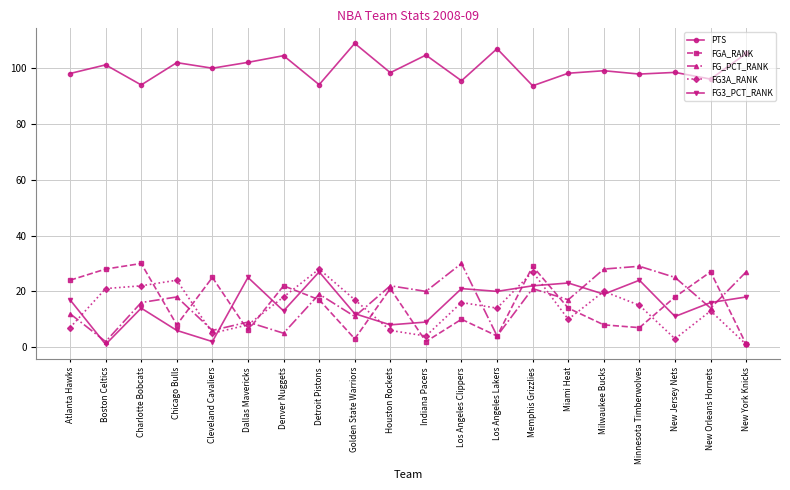

How many lines are shown in the chart?

5